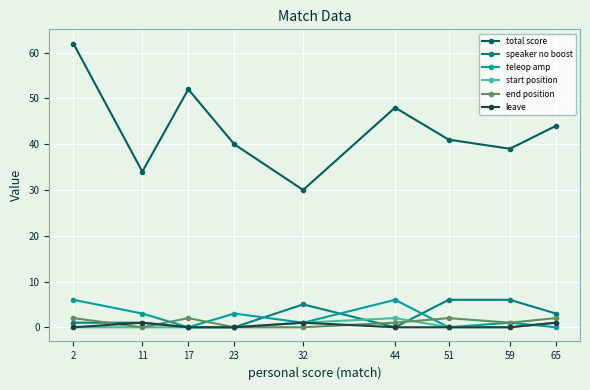

True or false: total score has more than 0 points higher than both neighbors.

True